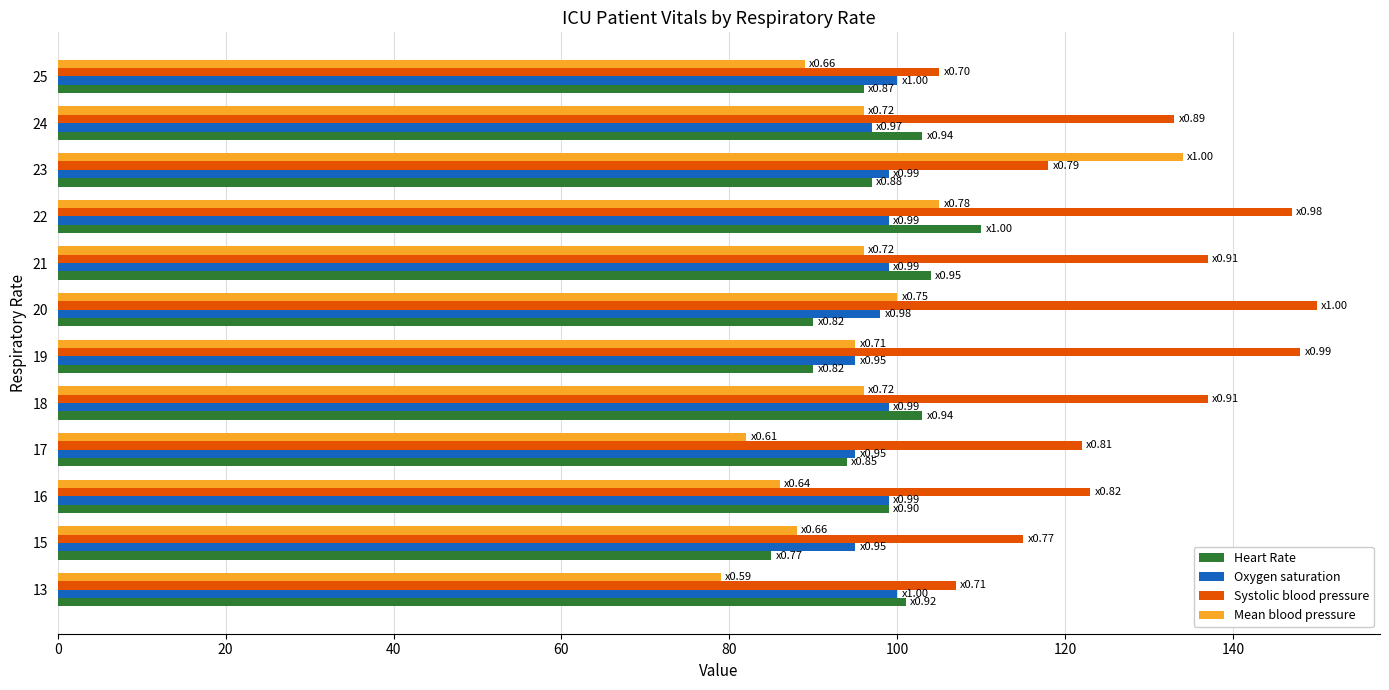

What value does the Heart Rate series have at 24, to the nearest 10?

100